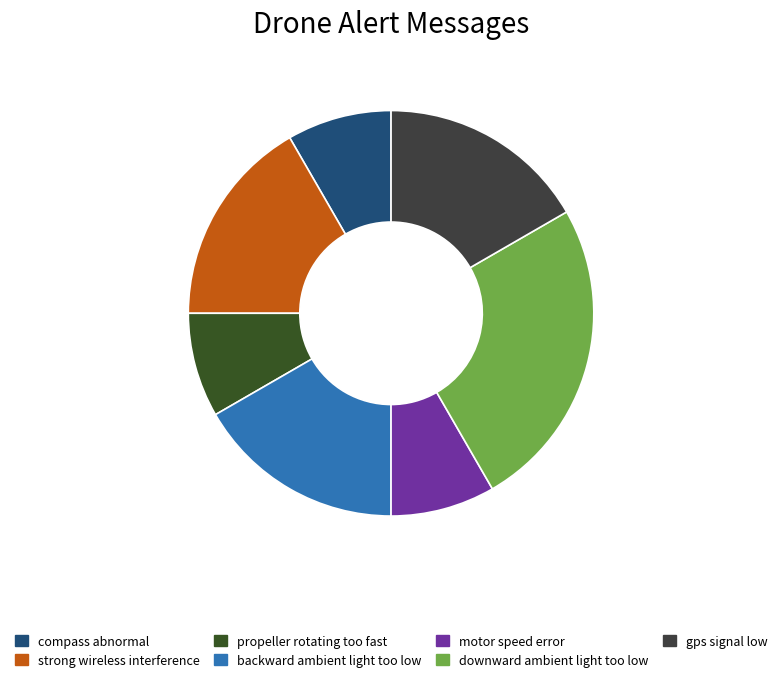

Which has a higher value, downward ambient light too low or motor speed error?

downward ambient light too low